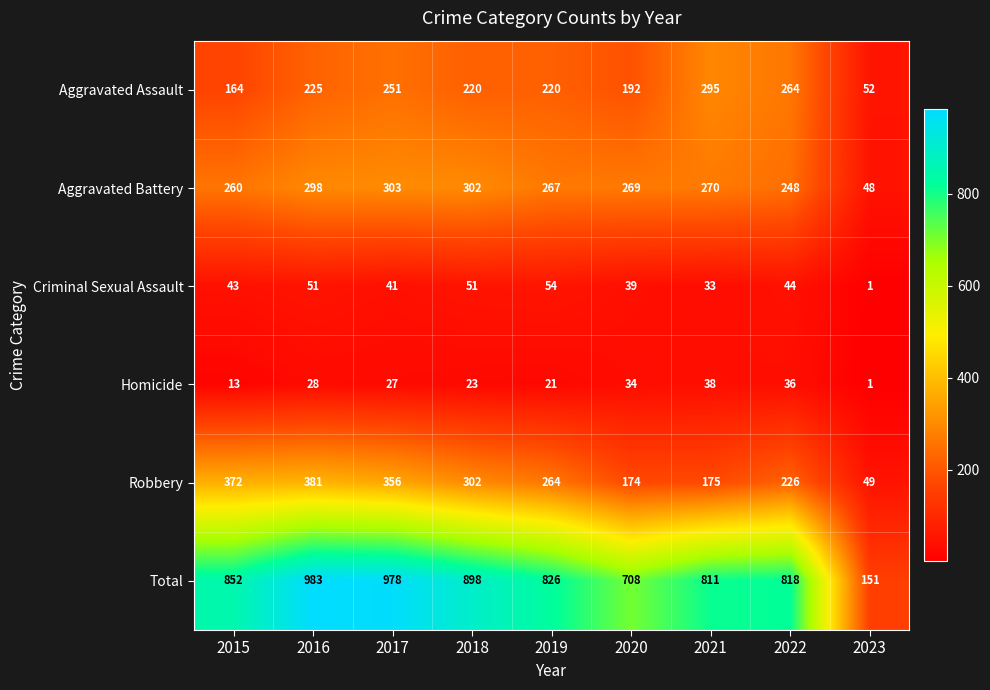

At which category does the chart reach its peak across all series?

2016